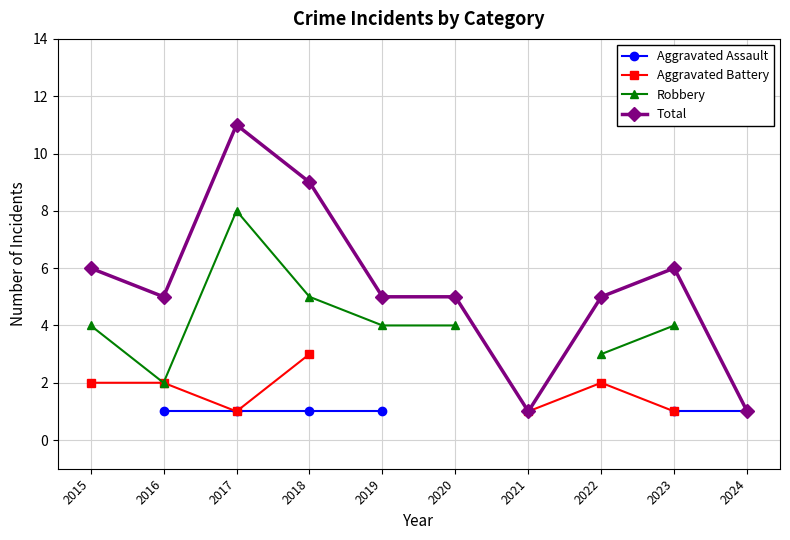

At which category does the chart reach its minimum across all series?

2016